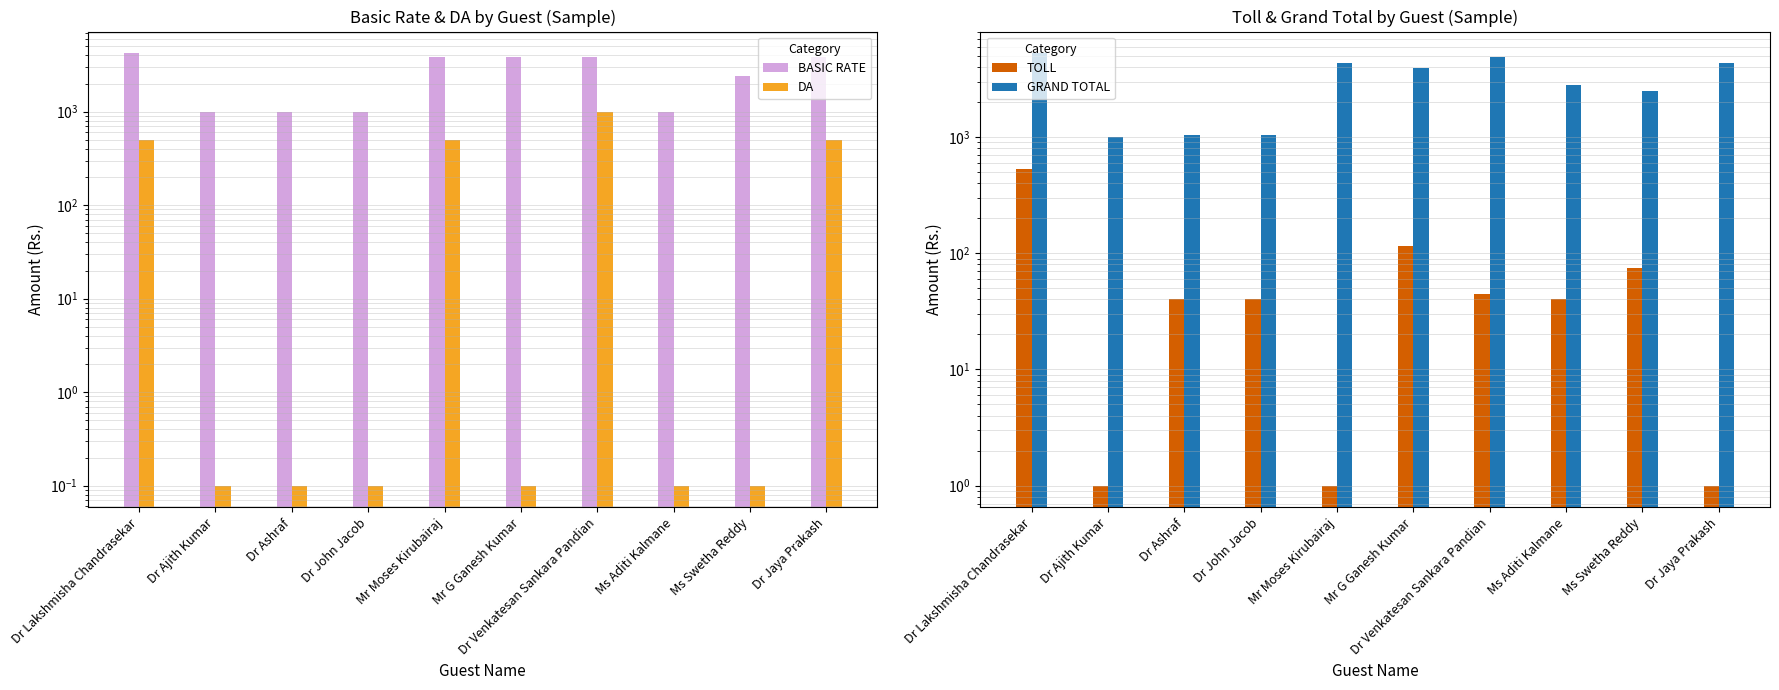

What is the difference between the maximum and minimum values in the TOLL series?

534.0